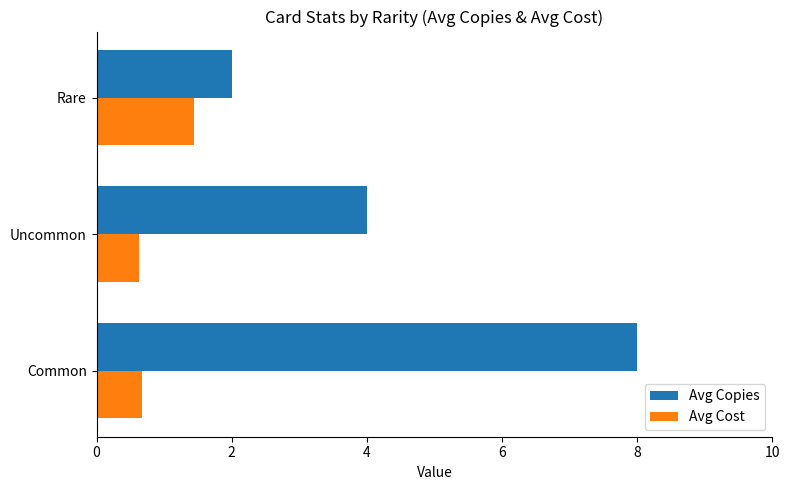

Rank the series by their average value, from highest to lowest.

Avg Copies, Avg Cost